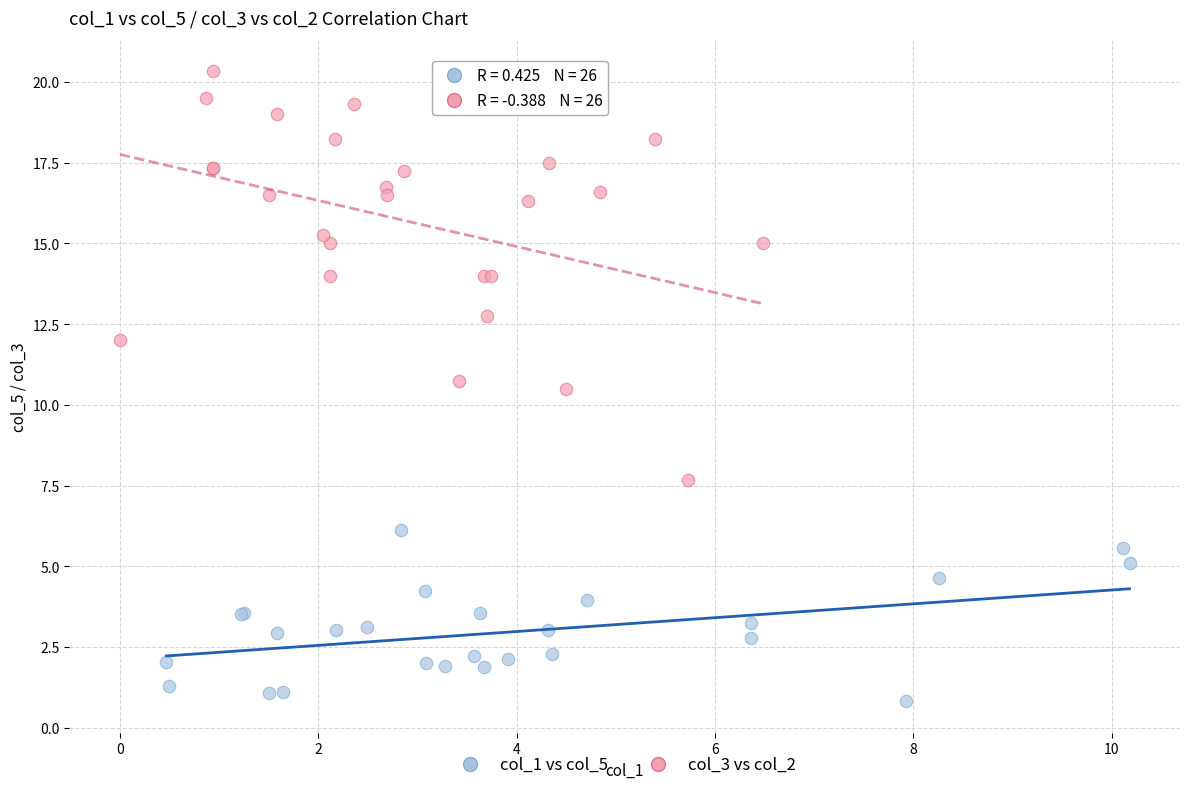

Which series has the largest Y range (max minus min)?

col_3 vs col_2